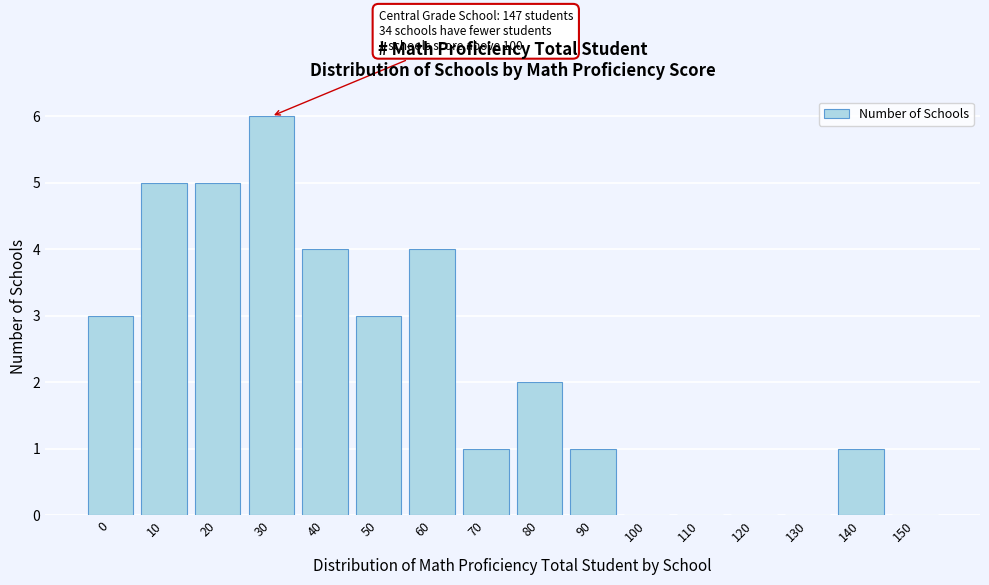

Reading right to left, list all the values displayed in this chart.

150=0	140=1	130=0	120=0	110=0	100=0	90=1	80=2	70=1	60=4	50=3	40=4	30=6	20=5	10=5	0=3